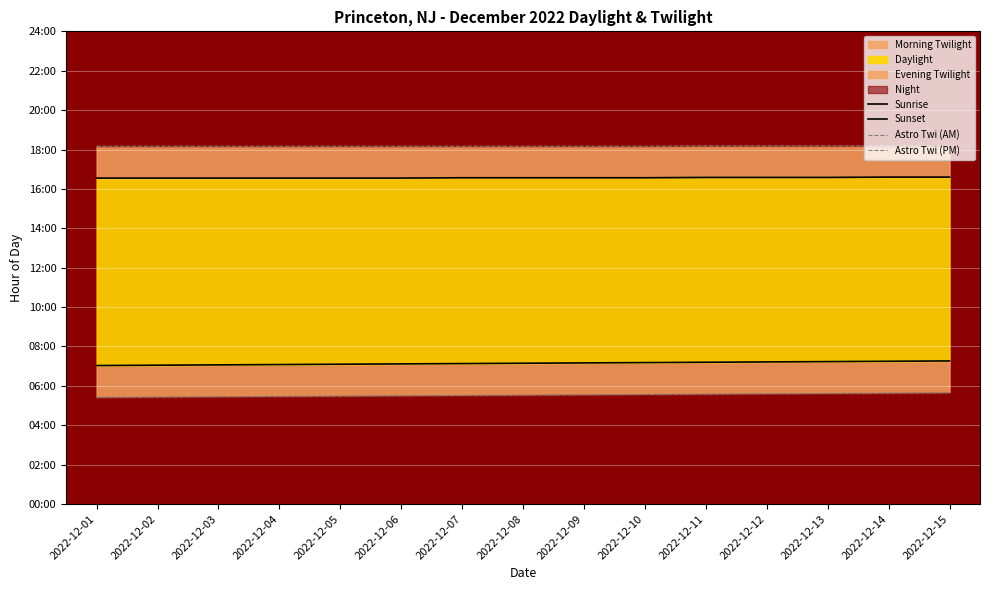

What is the approximate value of Sunset at 2022-12-13?

16.6